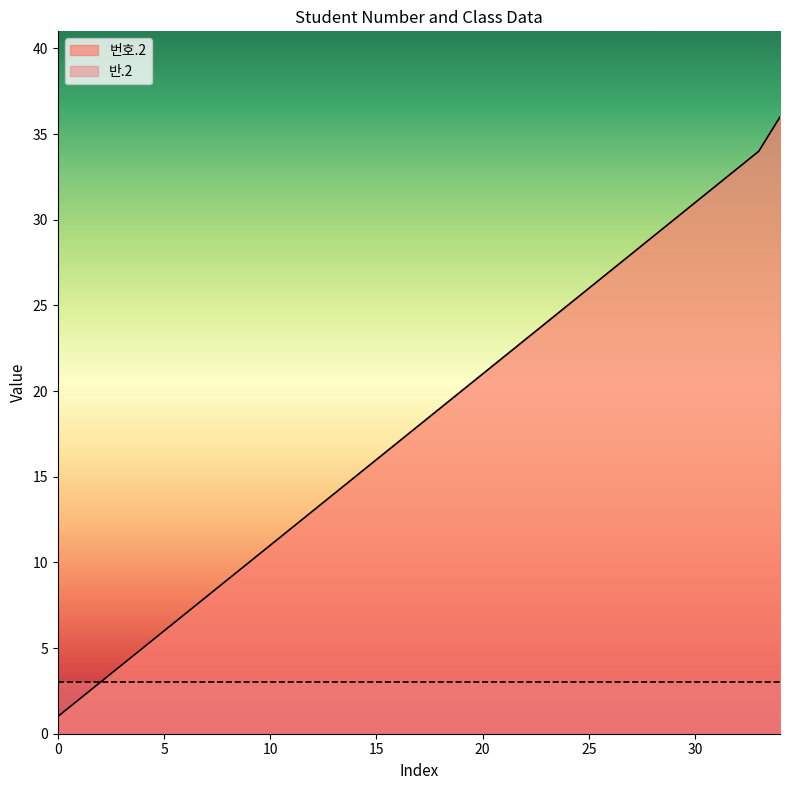

Which has a higher value, 8 or 20?

20